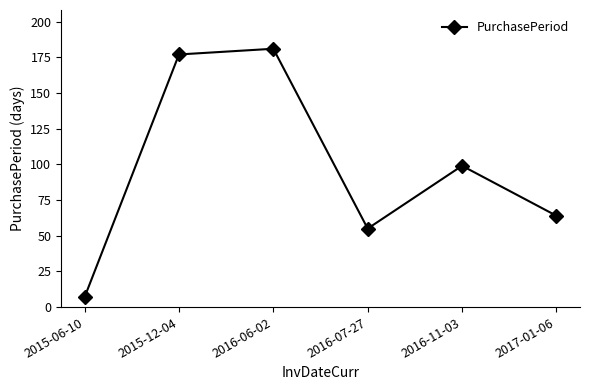

Reading right to left, list all the values displayed in this chart.

64	99	55	181	177	7